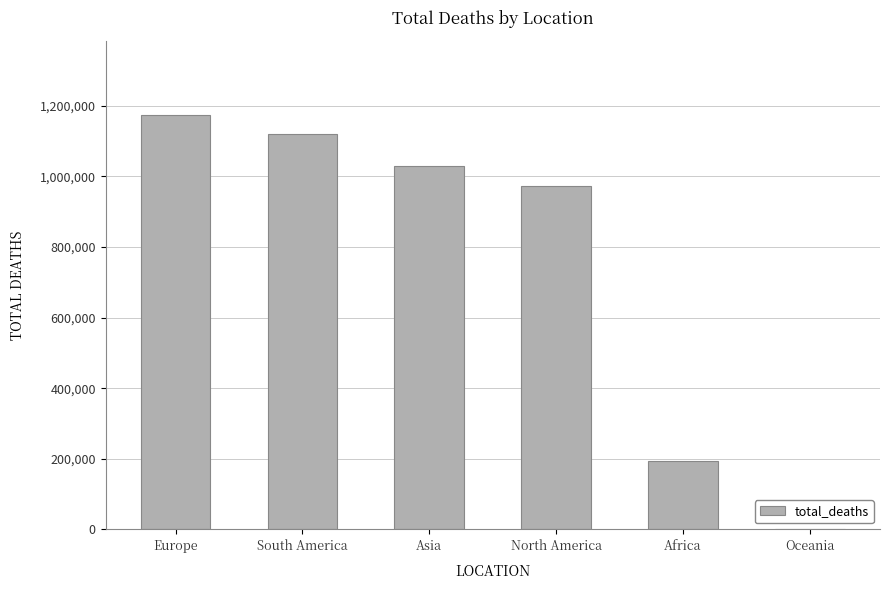

At which category does the chart reach its peak across all series?

Europe